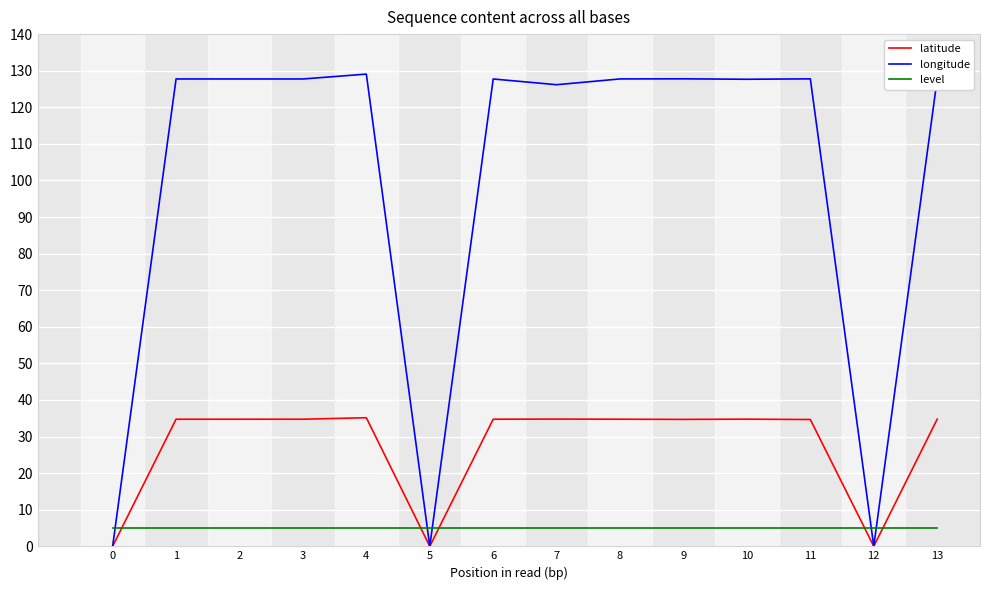

Which series has the largest range (max minus min)?

longitude